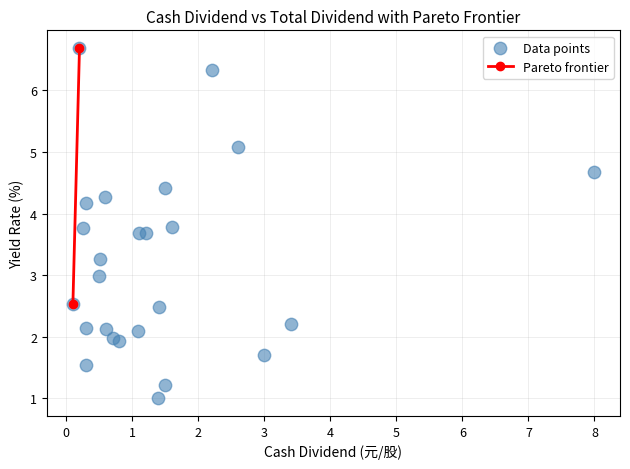

What is the range of X values (max minus min)?

7.9